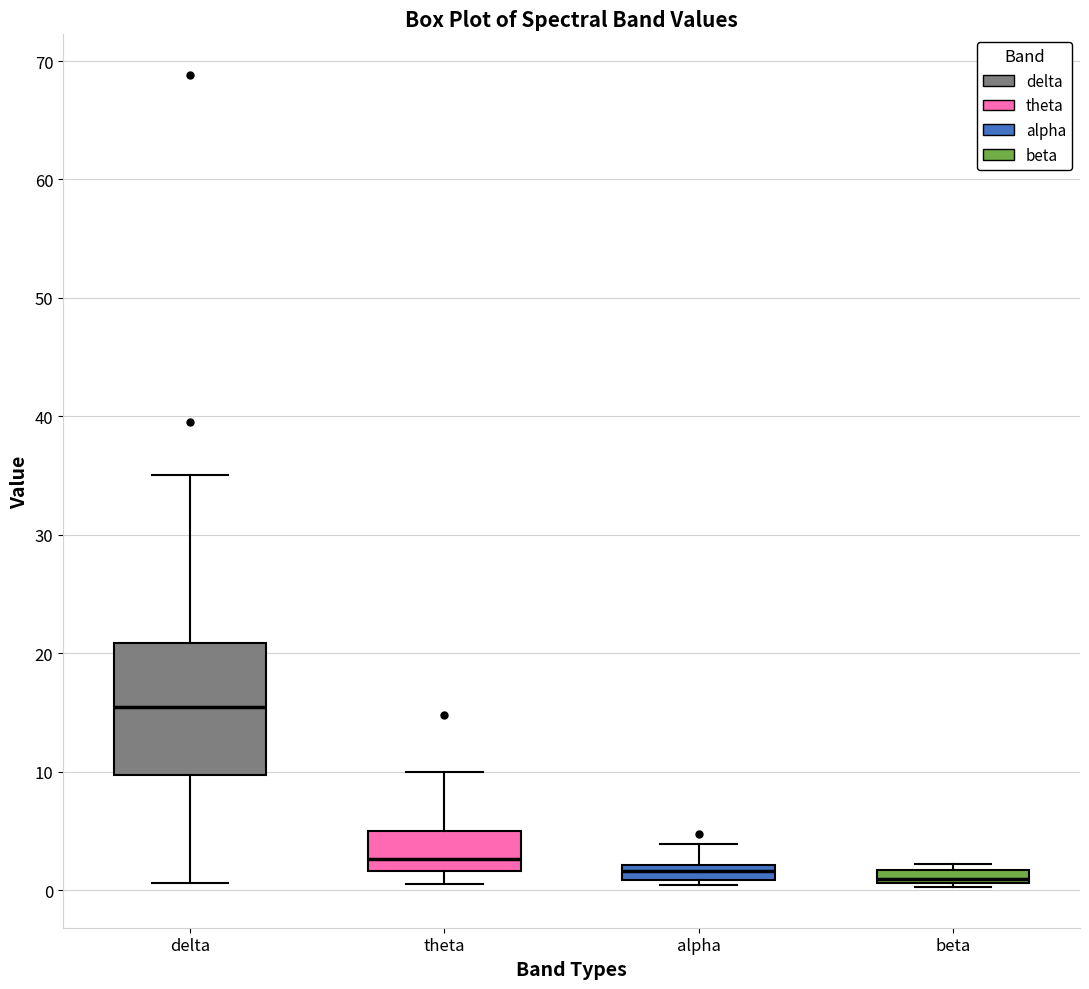

Where is the upper edge of the box for delta on the y-axis? The values are not printed on the chart, so give them approximately, as read against the axis.

21